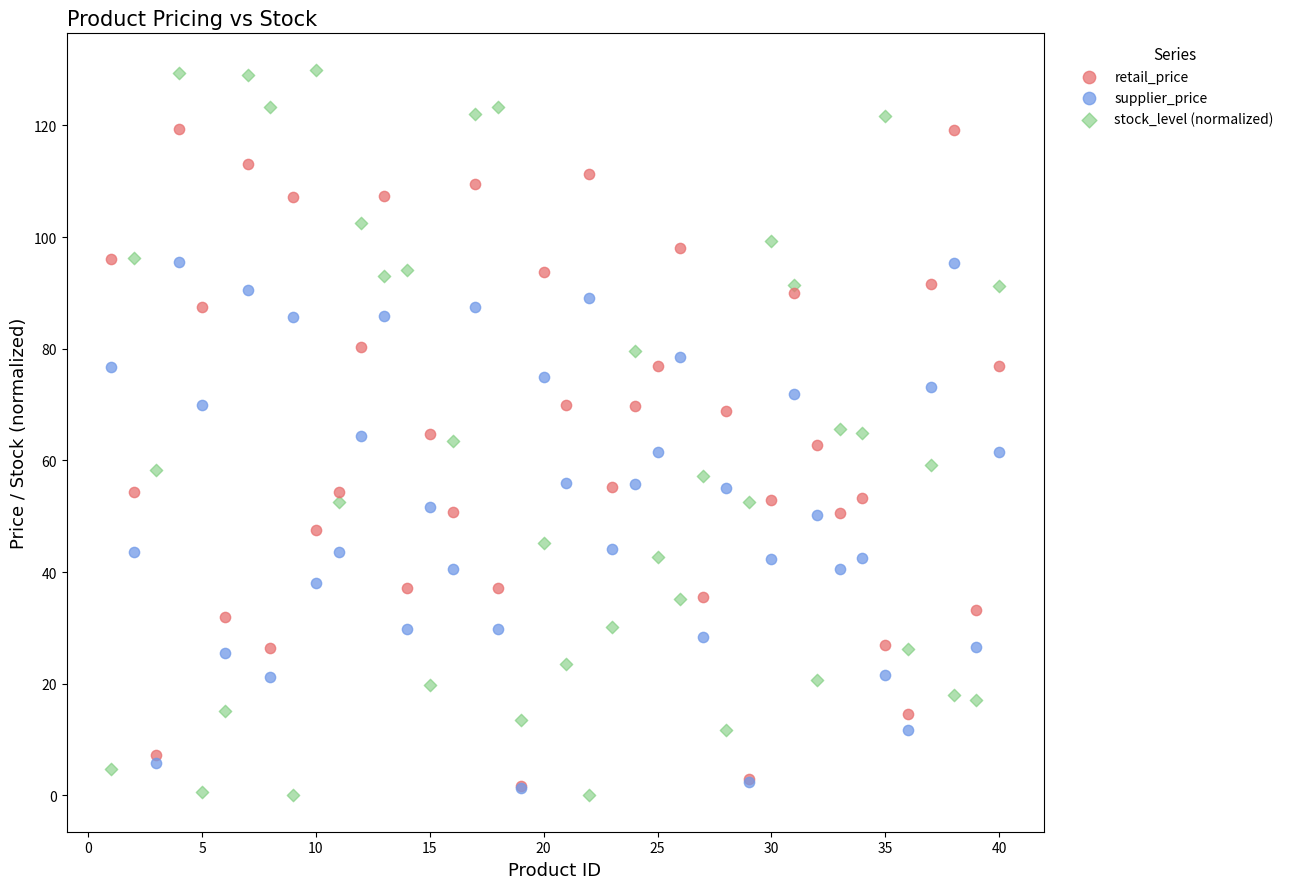

Which series contains the lowest Y value?

stock_level (normalized)